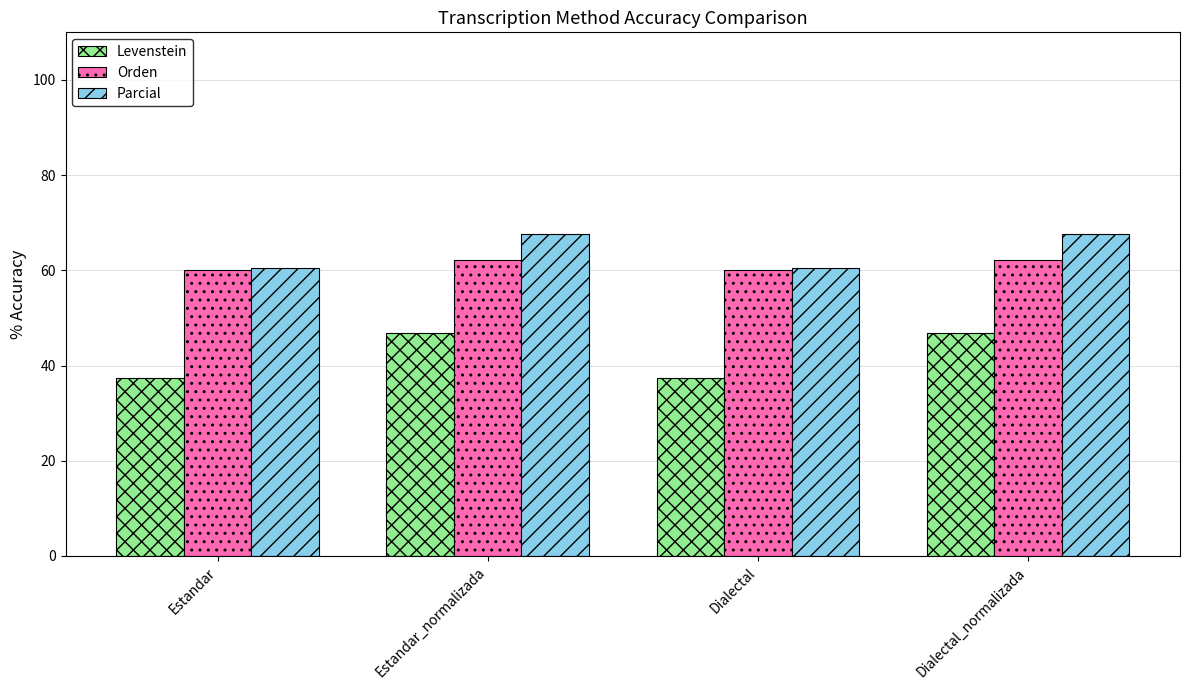

Rank the series at Estandar_normalizada from lowest to highest value.

Levenstein, Orden, Parcial